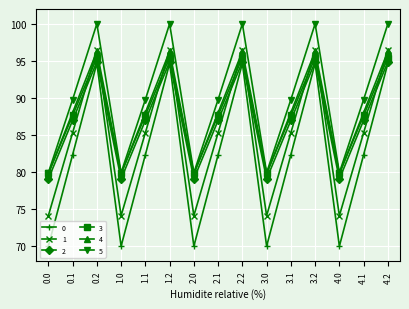

How many lines are shown in the chart?

6